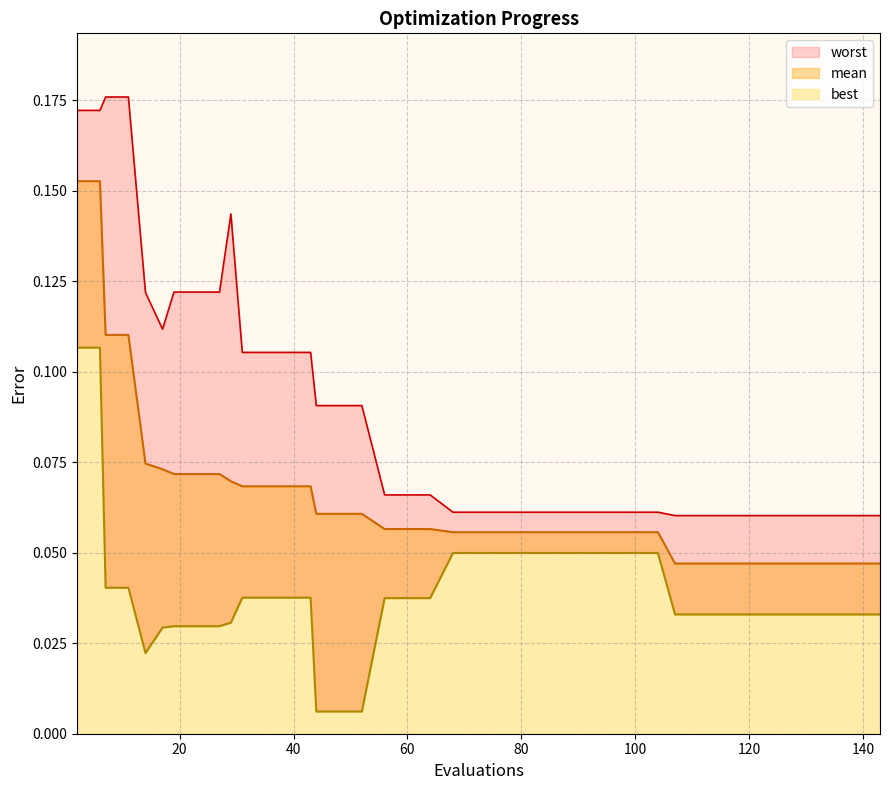

What is the sum of all worst values?

3.5